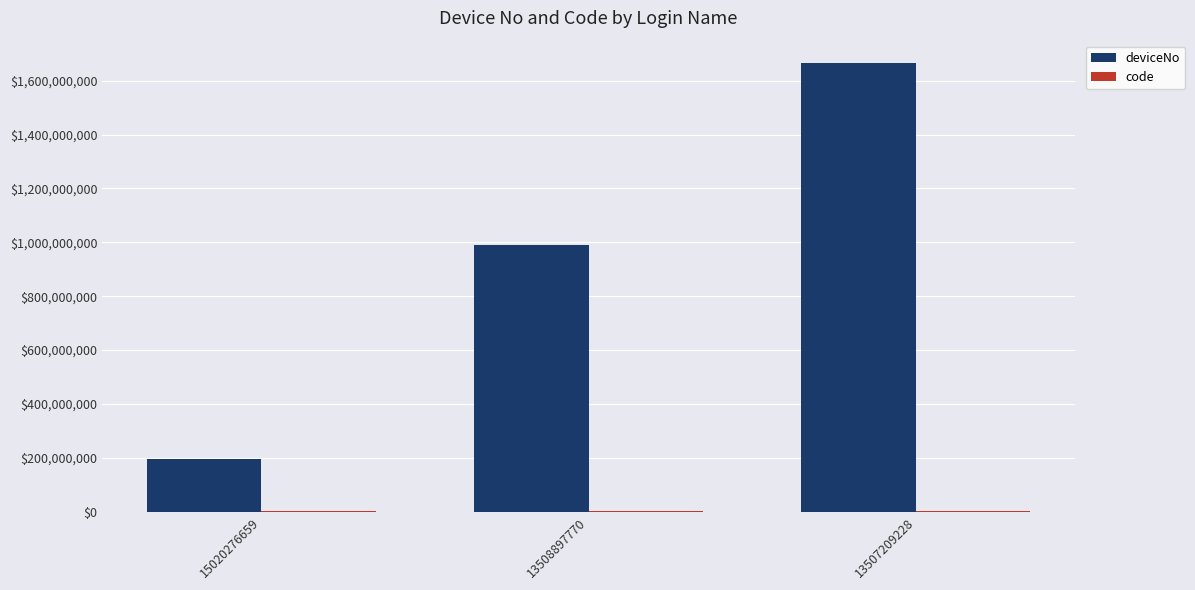

Which series changed the most between 15020276659 and 13508897770?

deviceNo